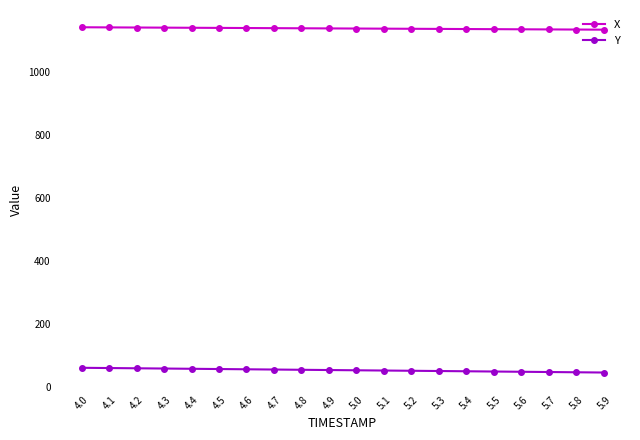

What is the difference between the maximum and second lowest values in the Y series?

14.2